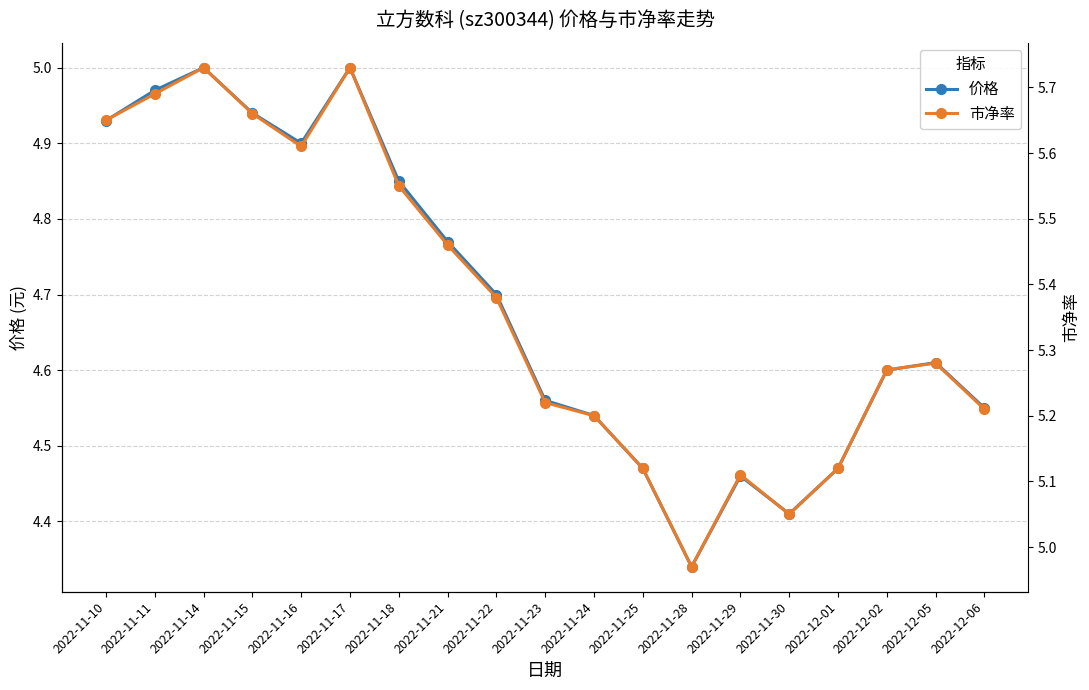

At which category is the sum across all series the highest?

2022-11-14